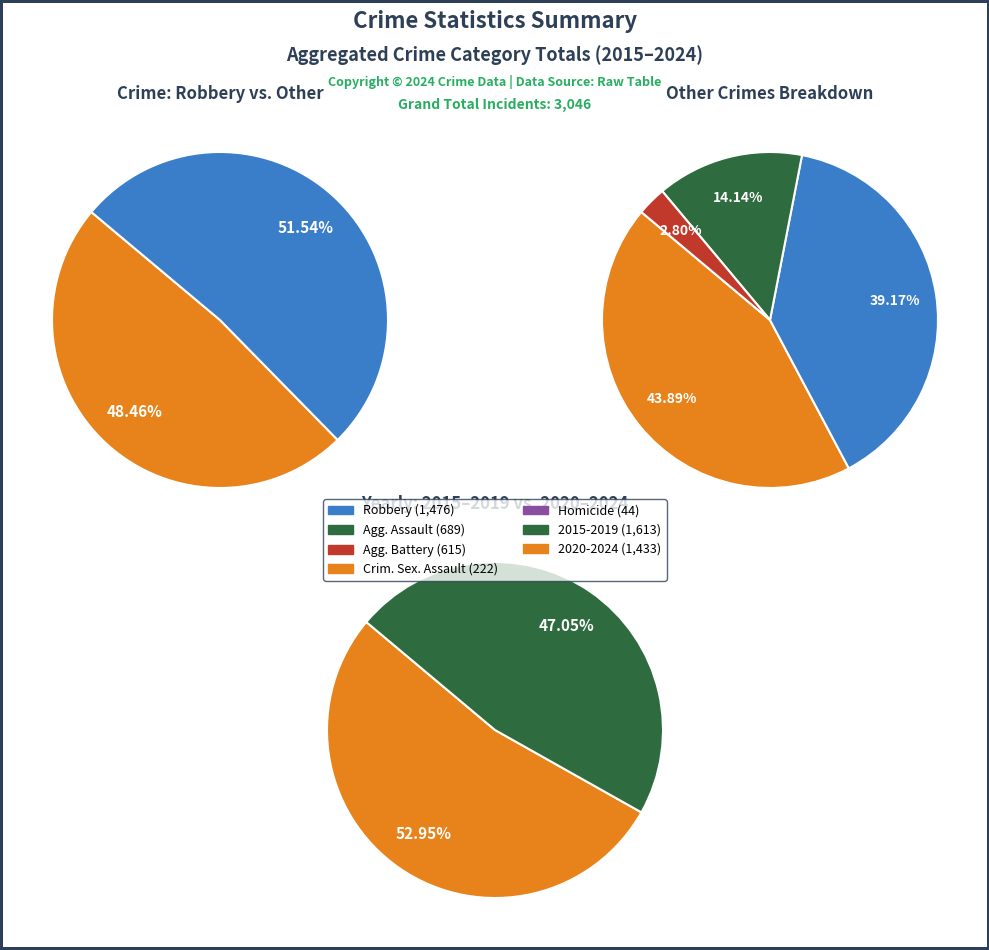

Which series has the largest range (max minus min)?

Robbery